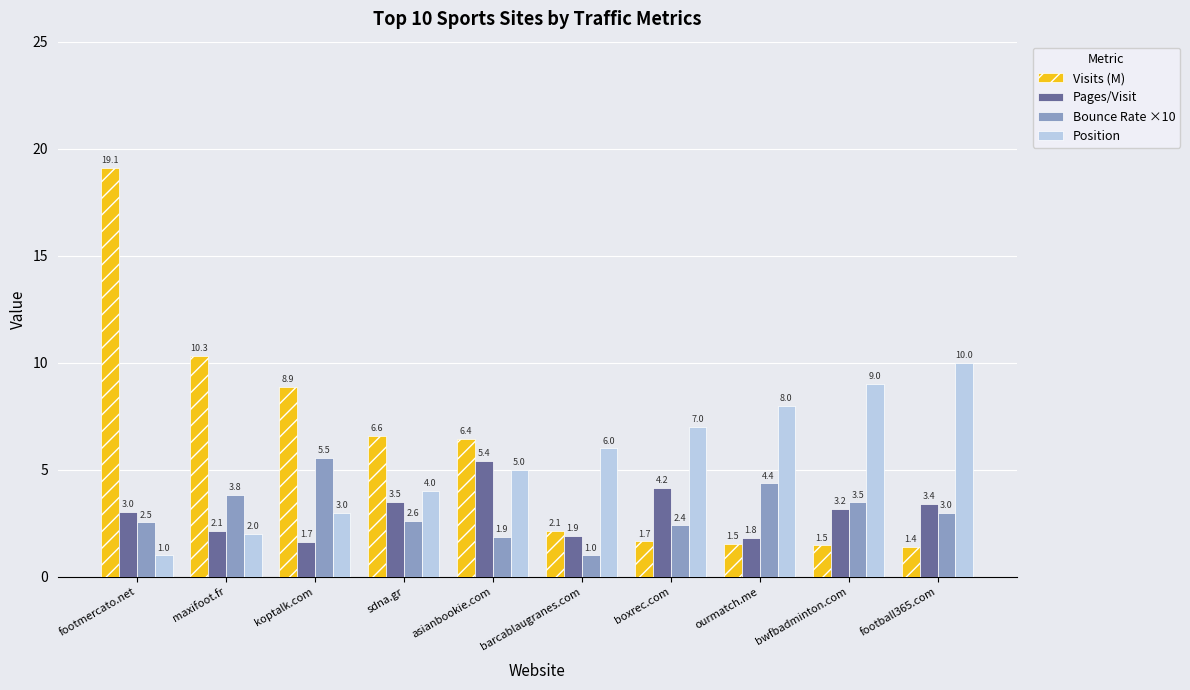

Rank the series at boxrec.com from highest to lowest value.

Position, Pages/Visit, Bounce Rate ×10, Visits (M)